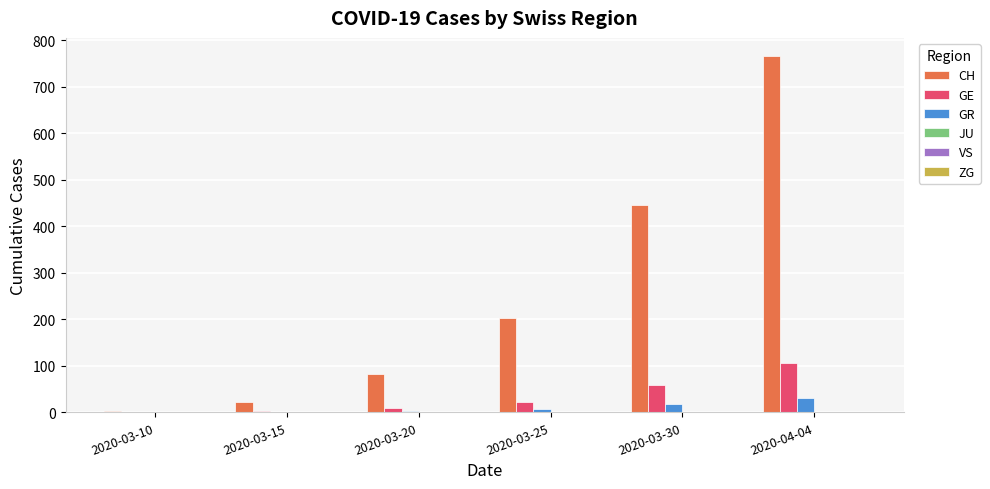

Which series changed the most between 2020-03-25 and 2020-04-04?

CH